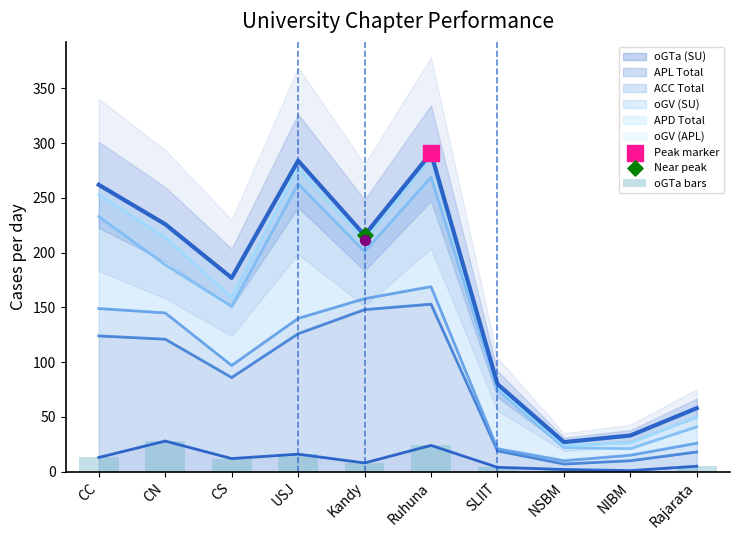

What is the change in value from CC to NIBM?

-12